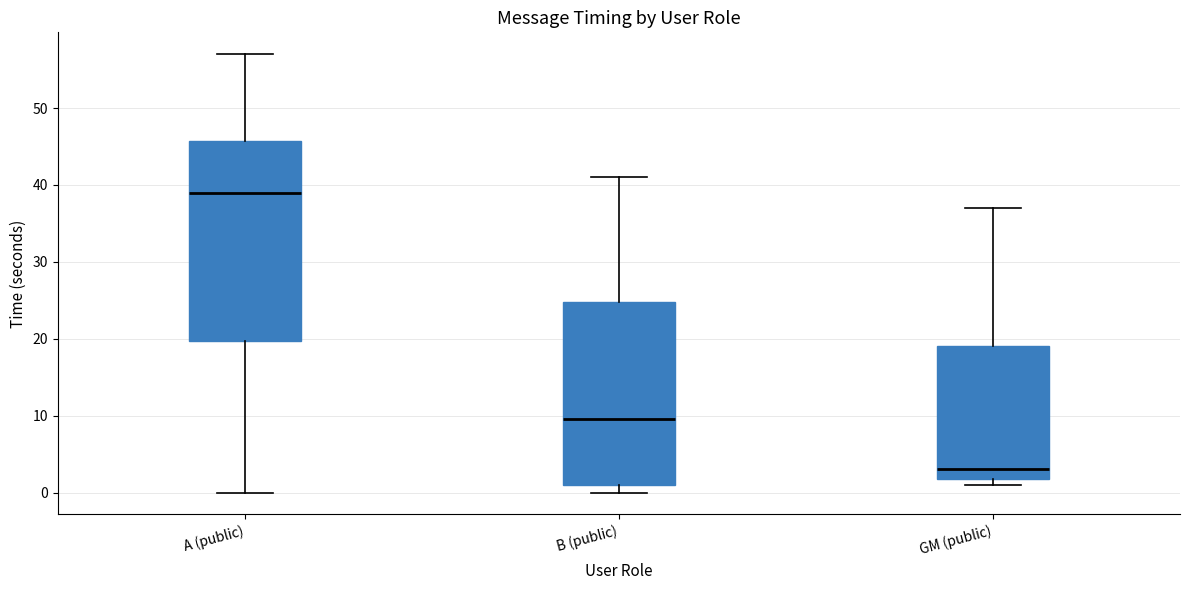

Where does the upper whisker of the box for GM (public) end on the y-axis? The values are not printed on the chart, so give them approximately, as read against the axis.

37